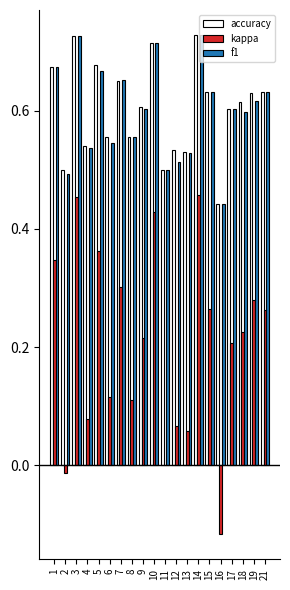

What is the total value across all series at 8?

1.2